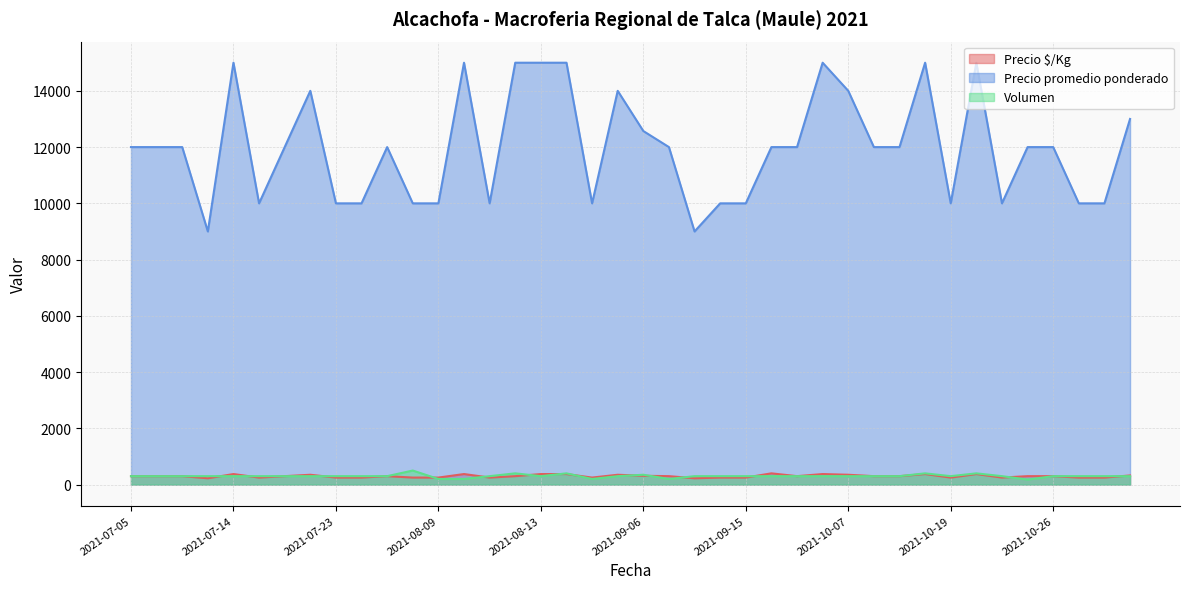

What is the difference between the Precio $/Kg values at 2021-08-13 and 2021-09-16?

25